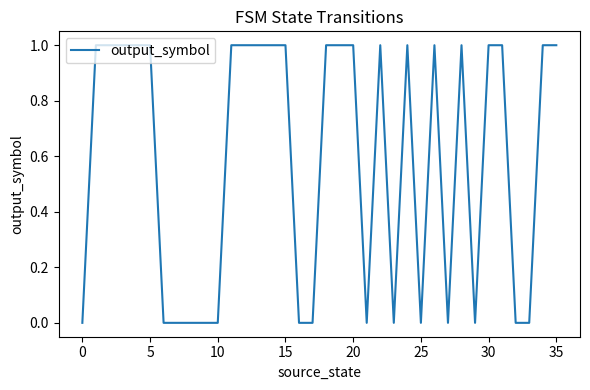

The chart shows a value of 1 at 0. True or false?

False